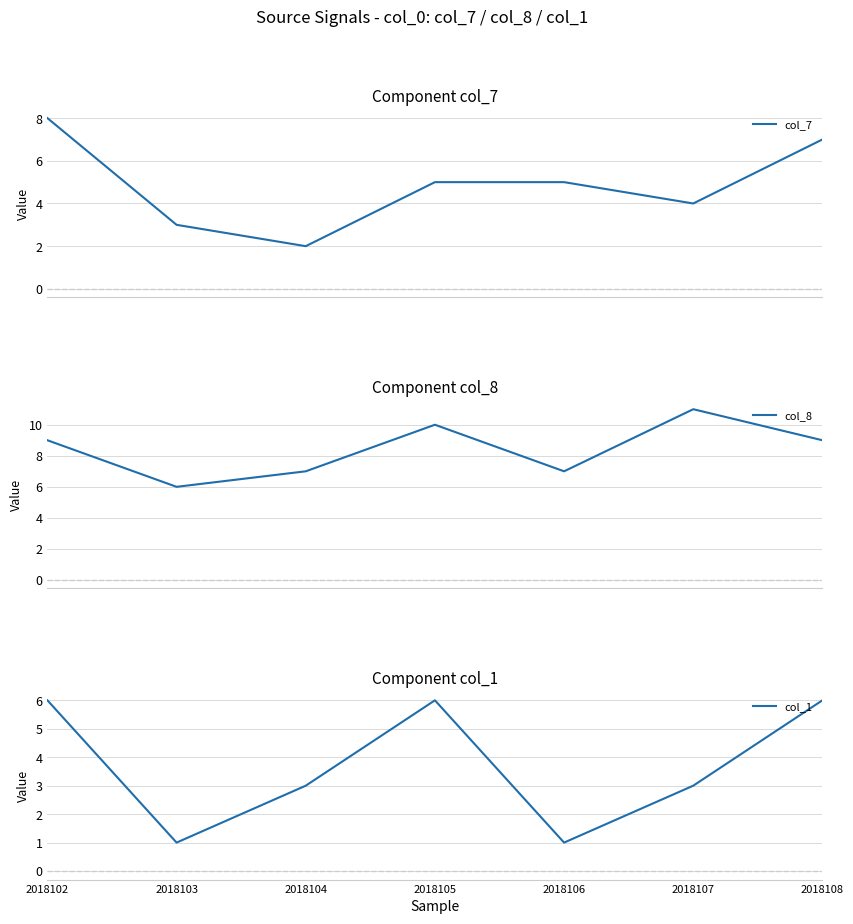

Reading right to left, extract all data points from this chart.

col_7: 2018108=7	2018107=4	2018106=5	2018105=5	2018104=2	2018103=3	2018102=8
col_8: 2018108=9	2018107=11	2018106=7	2018105=10	2018104=7	2018103=6	2018102=9
col_1: 2018108=6	2018107=3	2018106=1	2018105=6	2018104=3	2018103=1	2018102=6